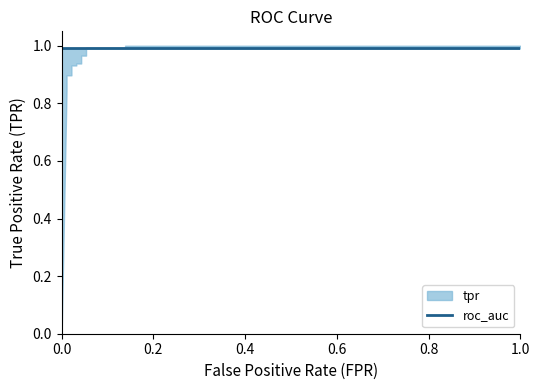

The tpr series shows 1.8 at 0.1382978723404255. True or false?

False